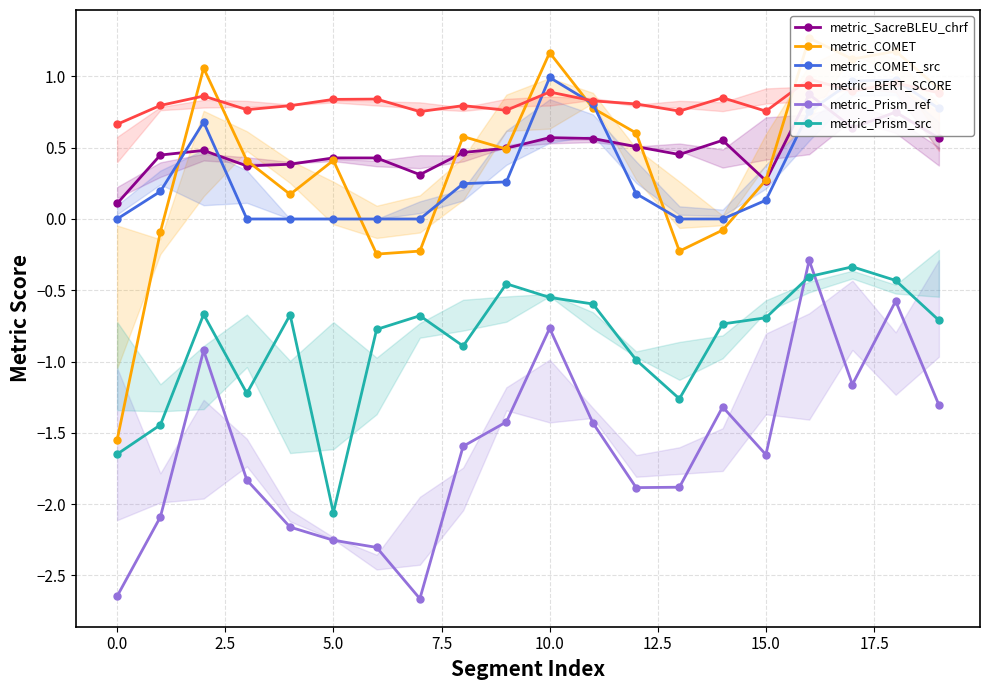

List the series in order of their peak value, lowest first.

metric_Prism_src, metric_Prism_ref, metric_SacreBLEU_chrf, metric_BERT_SCORE, metric_COMET_src, metric_COMET